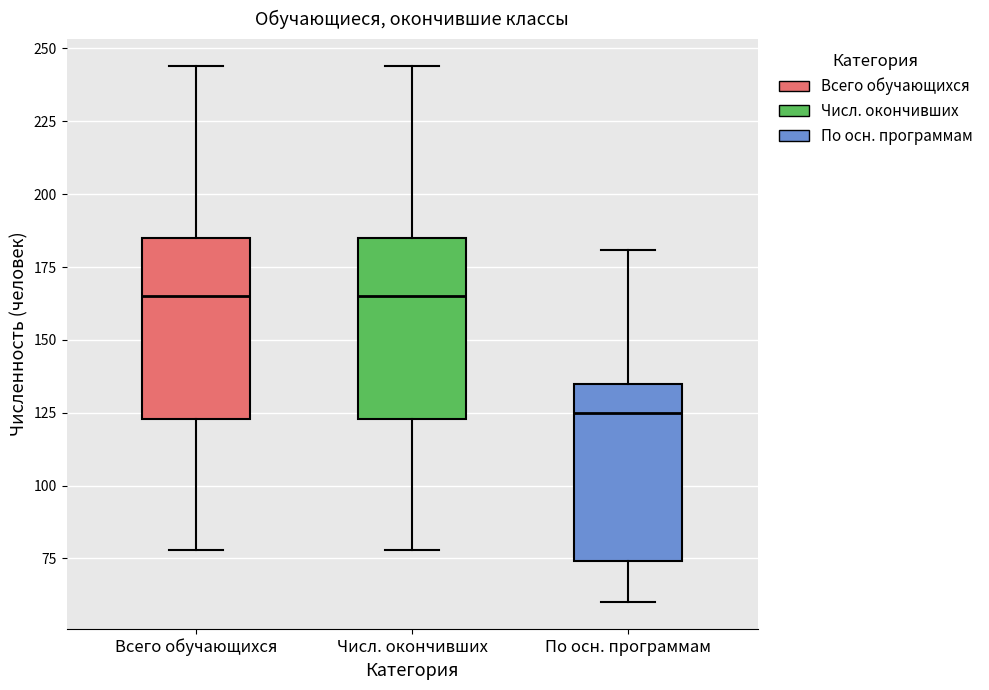

Where is the upper edge of the box for Всего обучающихся on the y-axis? The values are not printed on the chart, so give them approximately, as read against the axis.

185